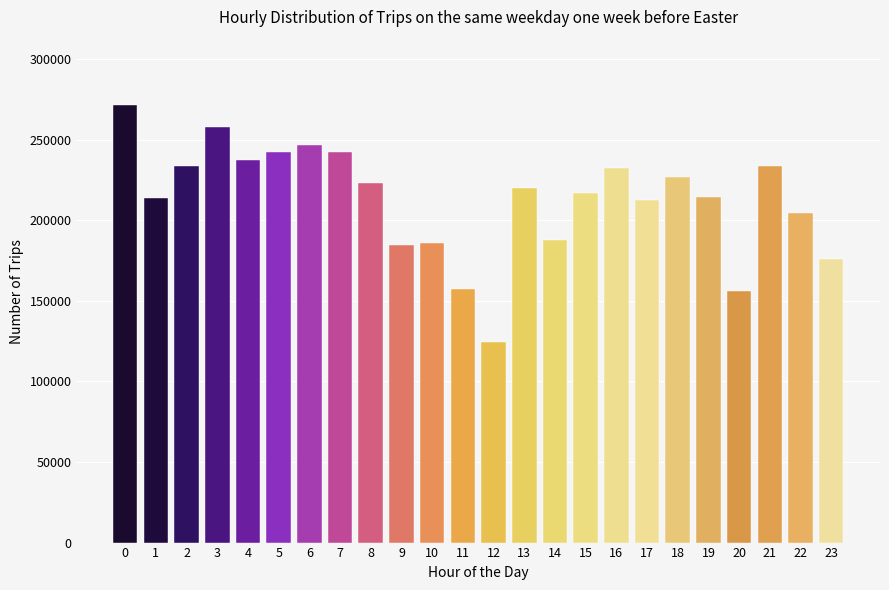

Is it true that the value at 1 is 365890?

False